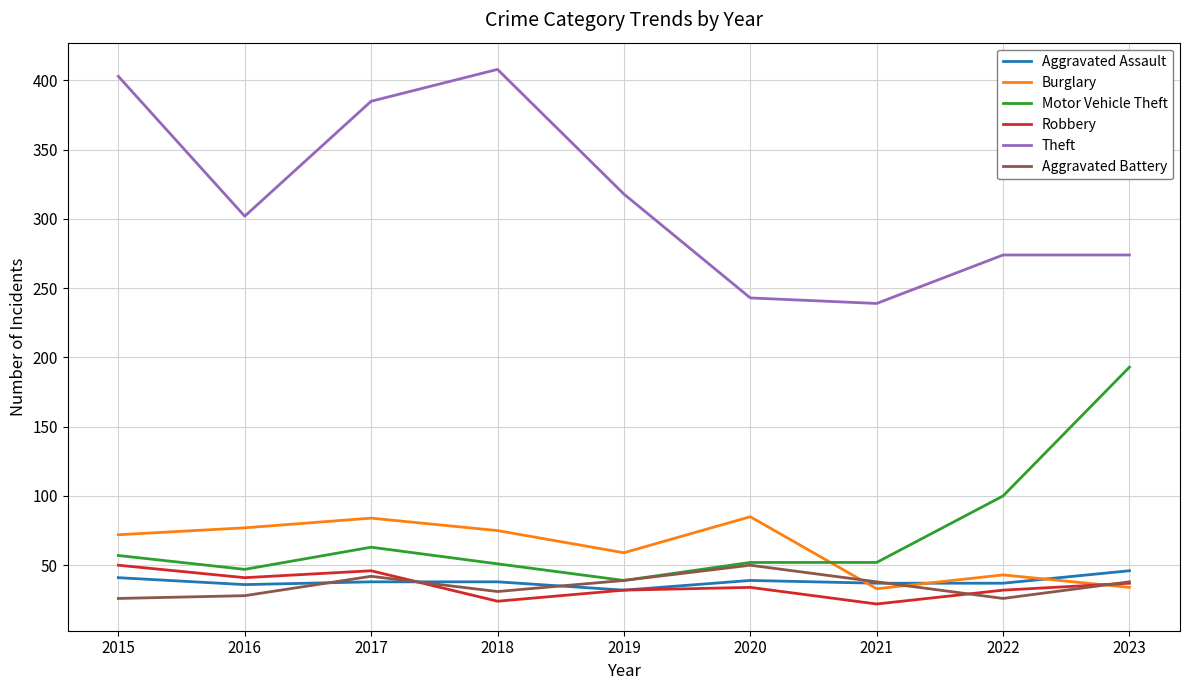

What is the difference between the highest and lowest values at 2021?

217